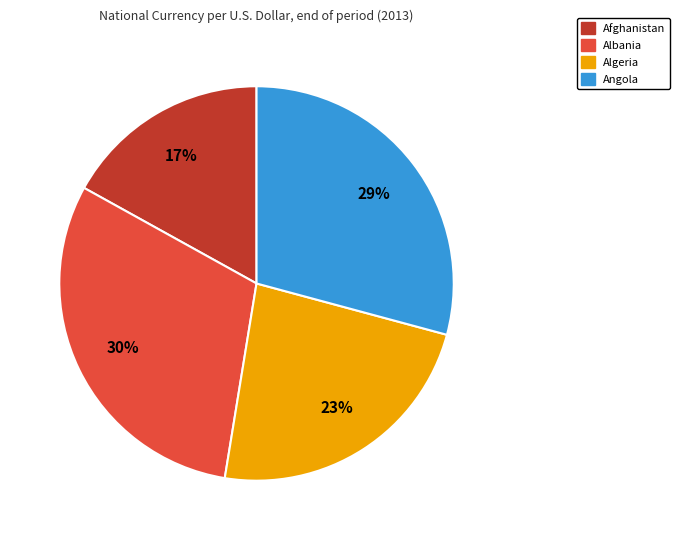

Does Albania represent more than half of the total?

No